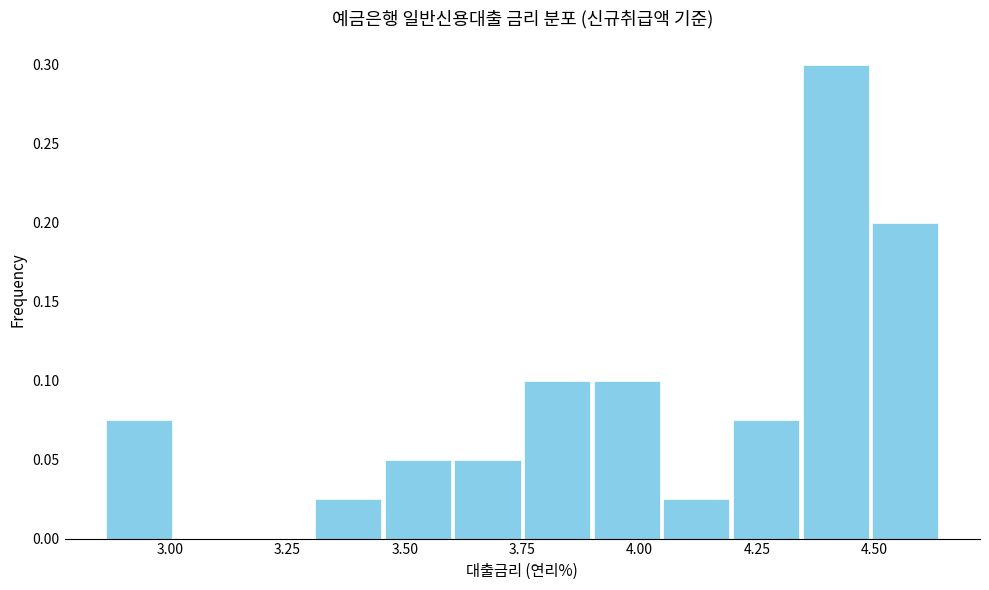

Around what value on the x-axis is the tallest bar? Give the approximate position of its centre, as read against the axis.

4.40